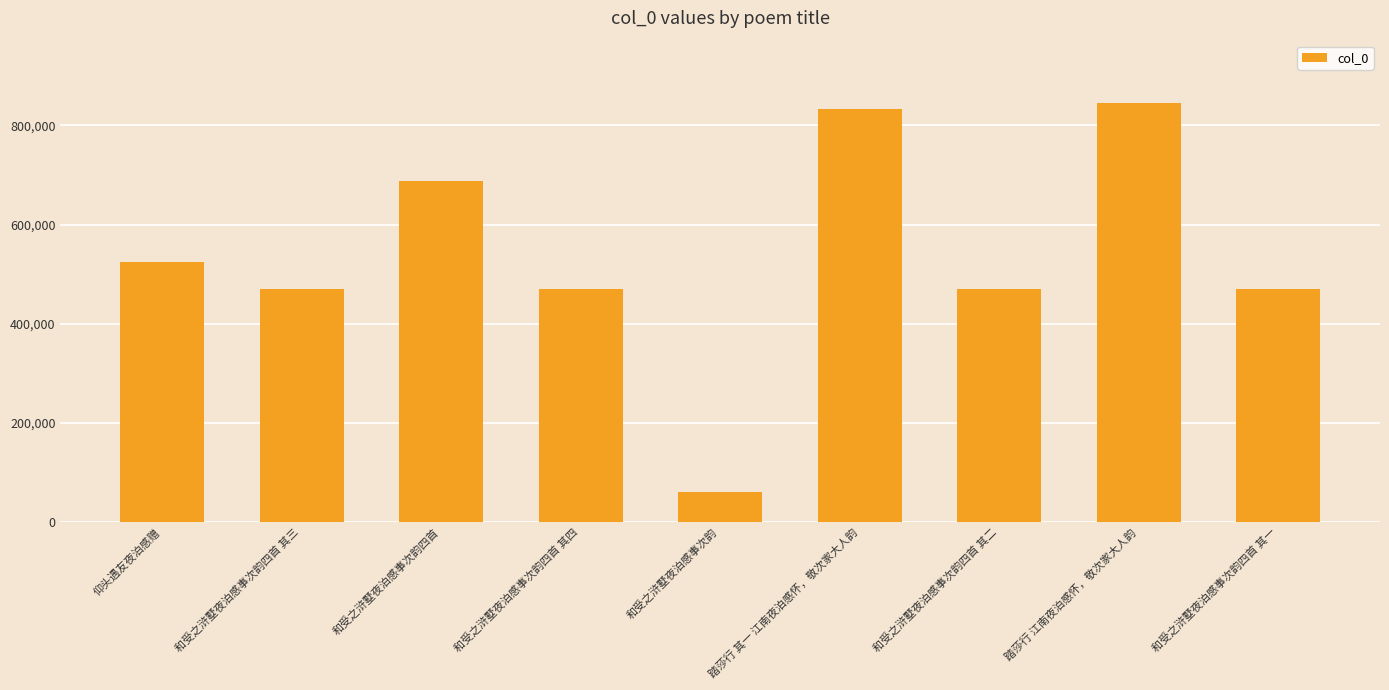

The value at 和受之浒墅夜泊感事次韵 is 61184. True or false?

True